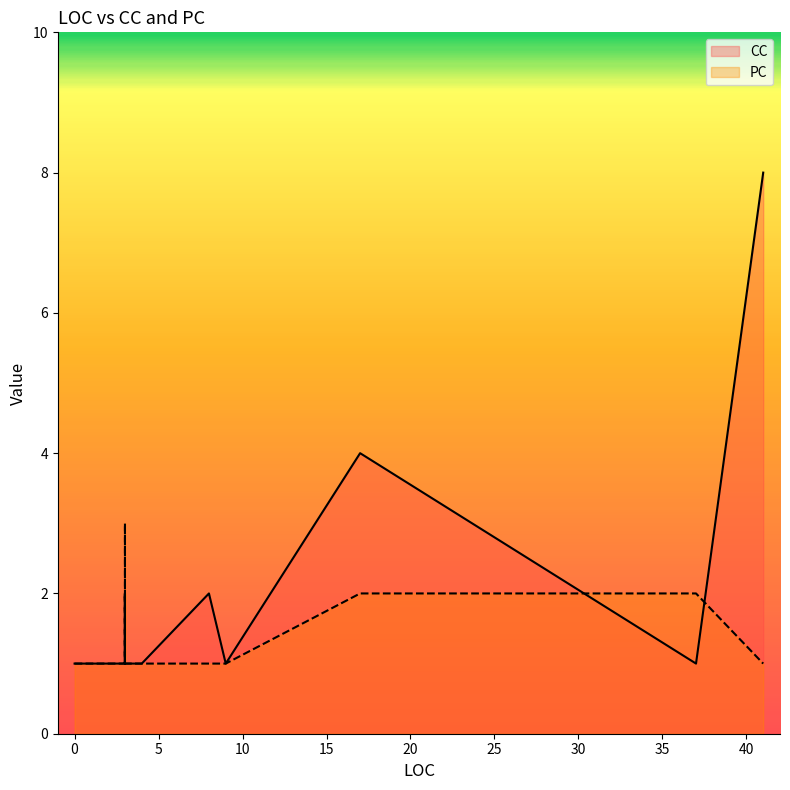

What is the approximate value of PC at 41?

1